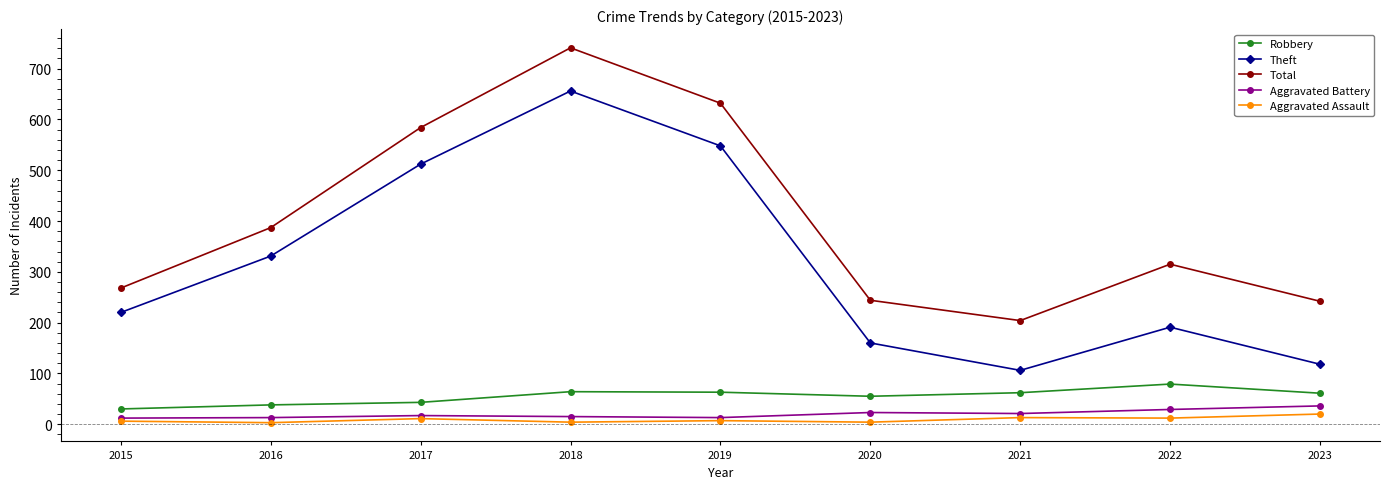

What is the minimum value for Total?

204